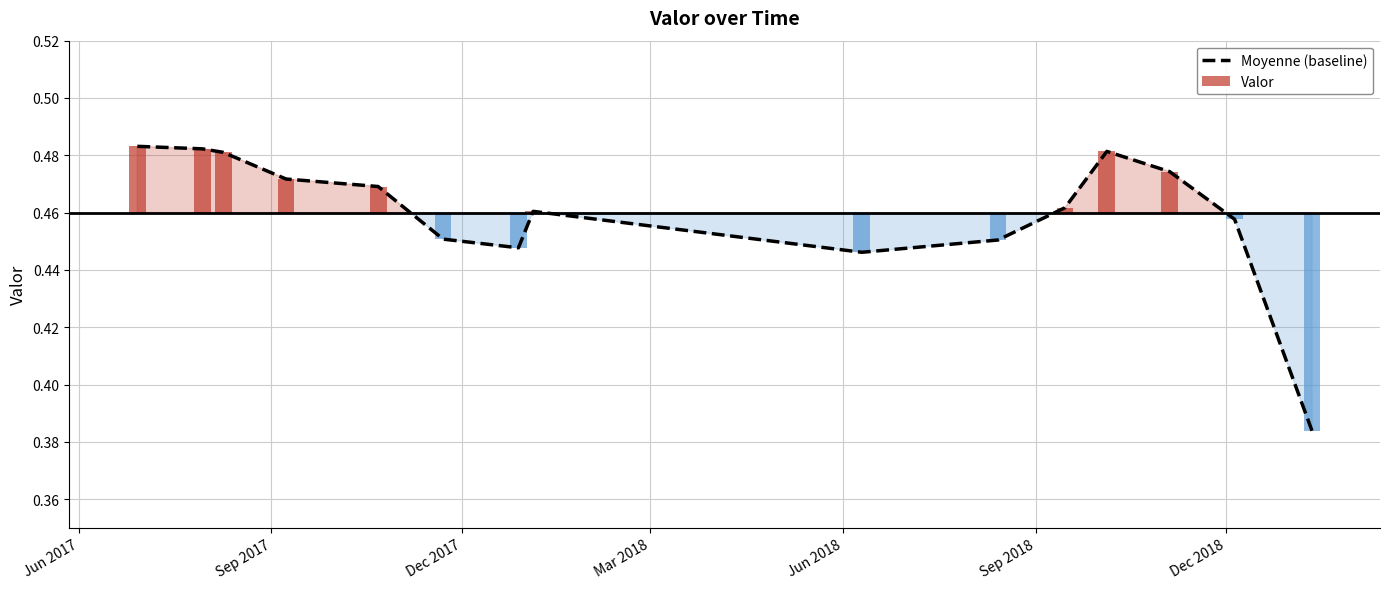

The chart shows a value of 0.8 at Dec 2017. True or false?

False